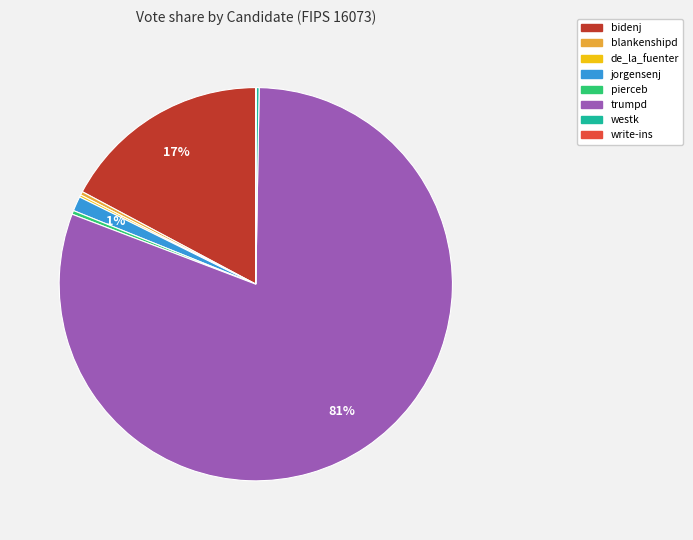

Combined, do bidenj and blankenshipd account for over 50%?

No